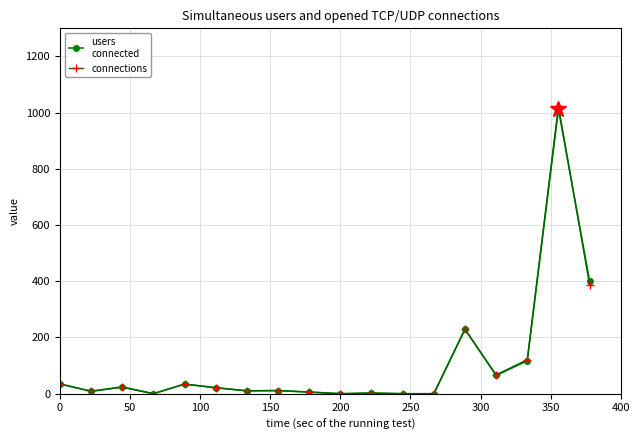

What is the maximum value shown in the chart?

1022.5